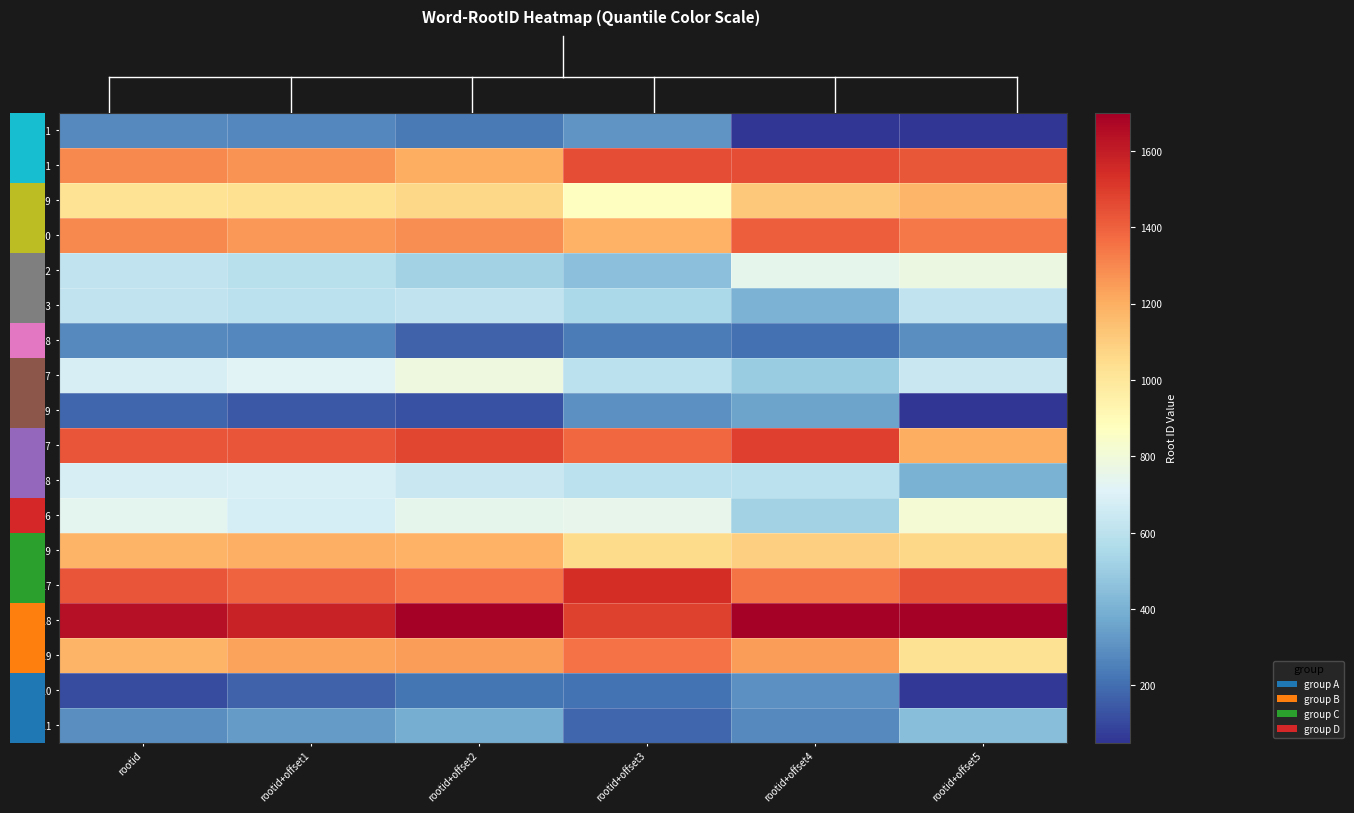

What is the minimum value for 11619?

1028.6